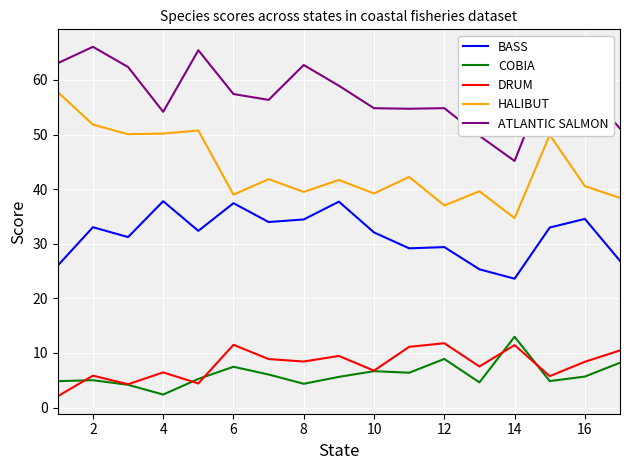

True or false: DRUM and BASS intersect in this chart.

False